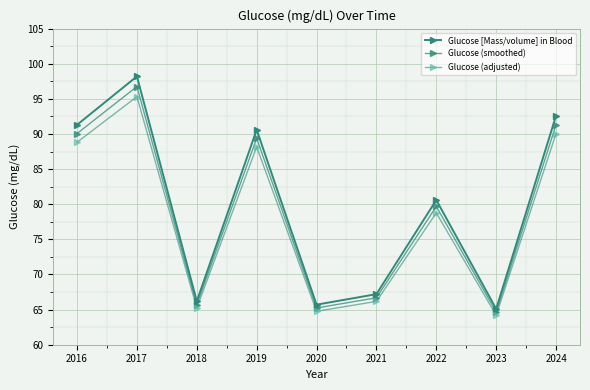

Where is the first local maximum for Glucose (smoothed)?

2017